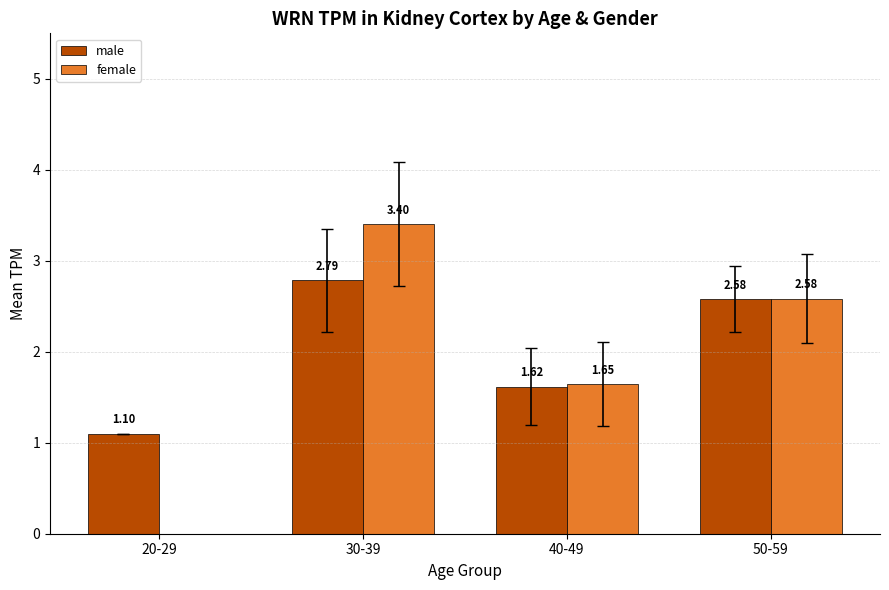

Read the female value at 40-49.

1.6